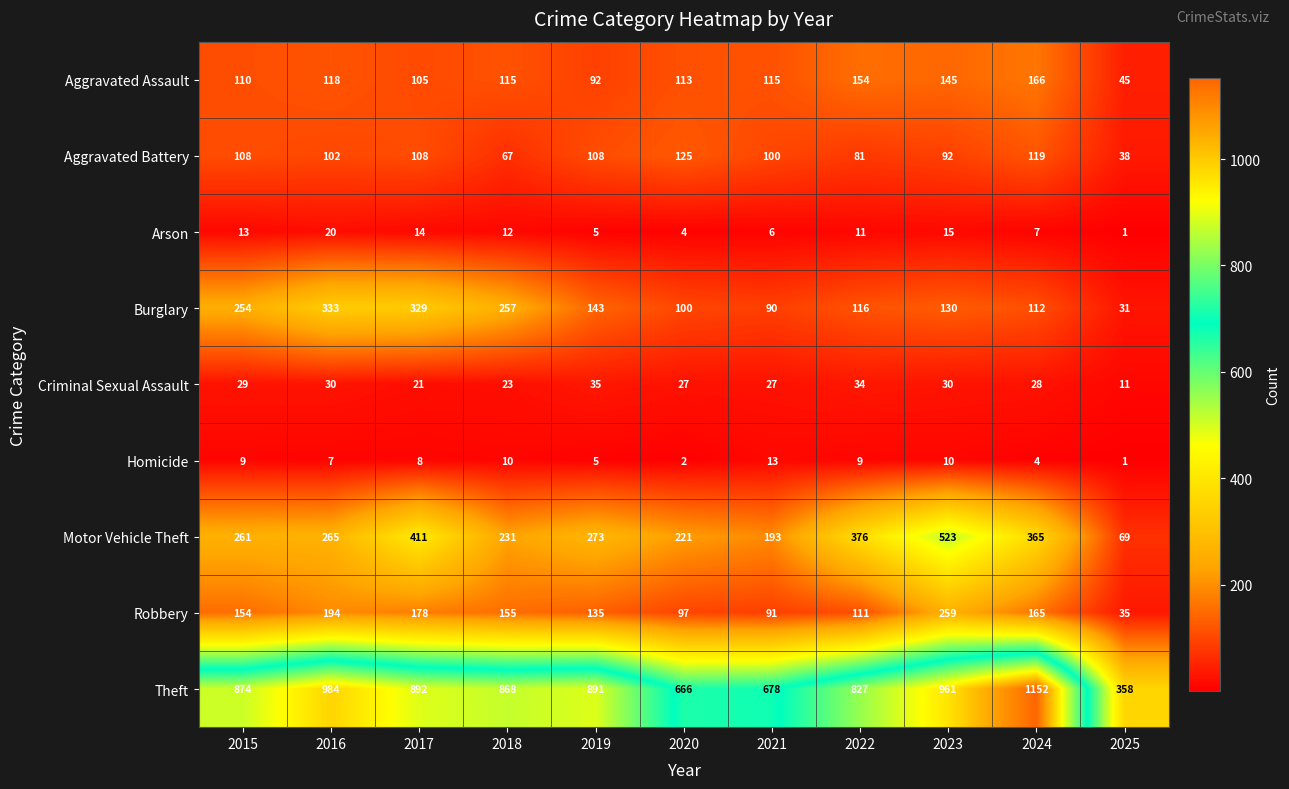

Is it true that Arson equals 6 at 2021?

True